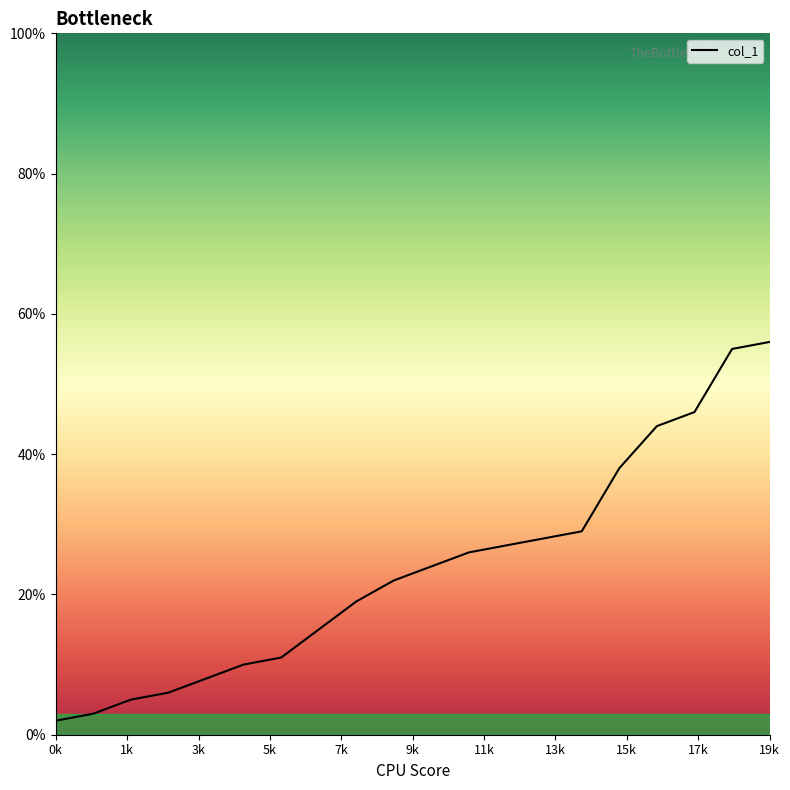

What is the maximum value shown in the chart?

56